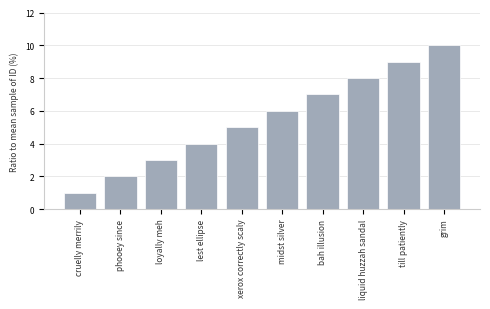

Approximately how many times larger is the value at loyally meh compared to bah illusion?

0.4